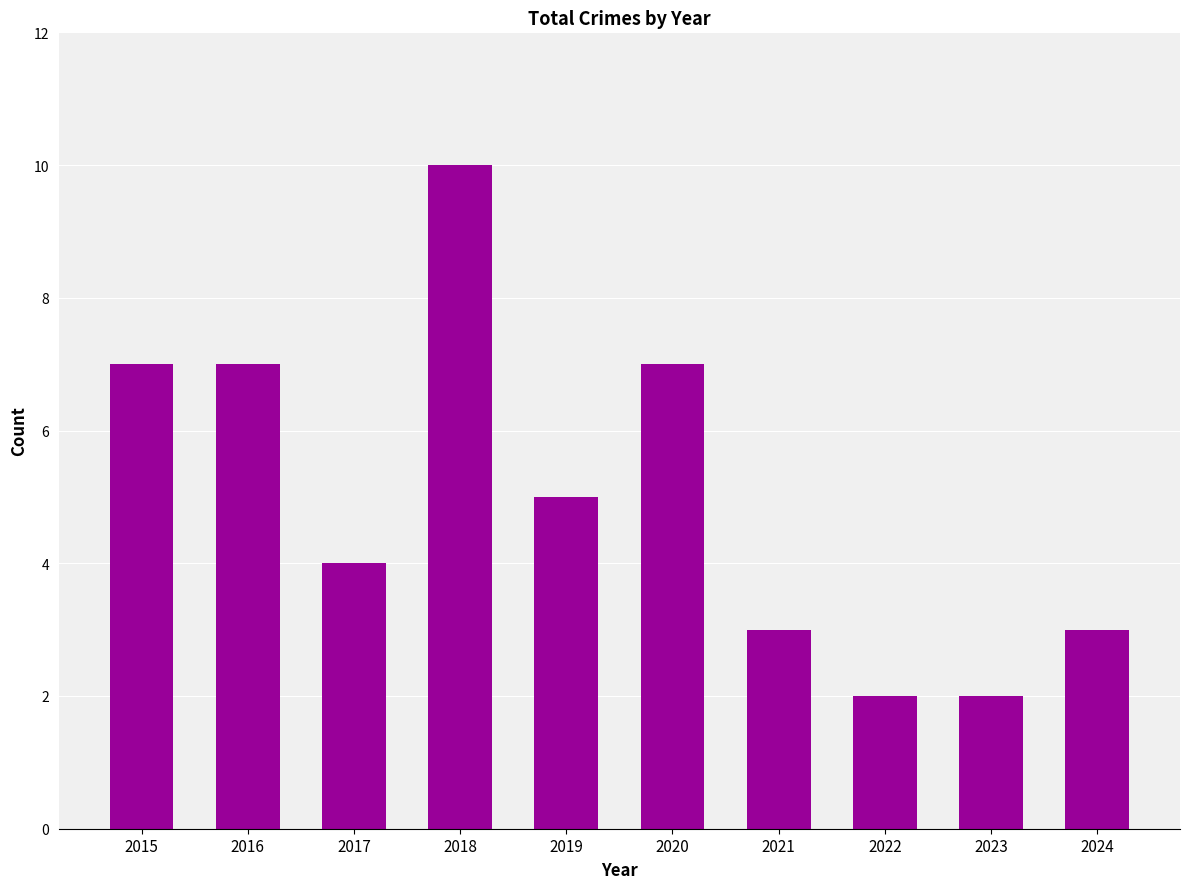

How many bars are there in total?

10